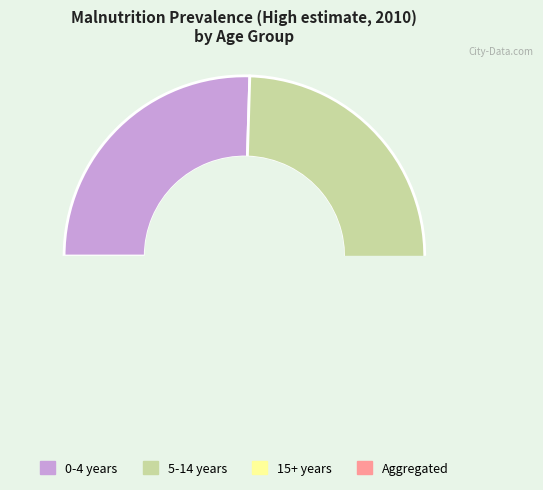

What is the smallest slice in the pie chart?

Aggregated